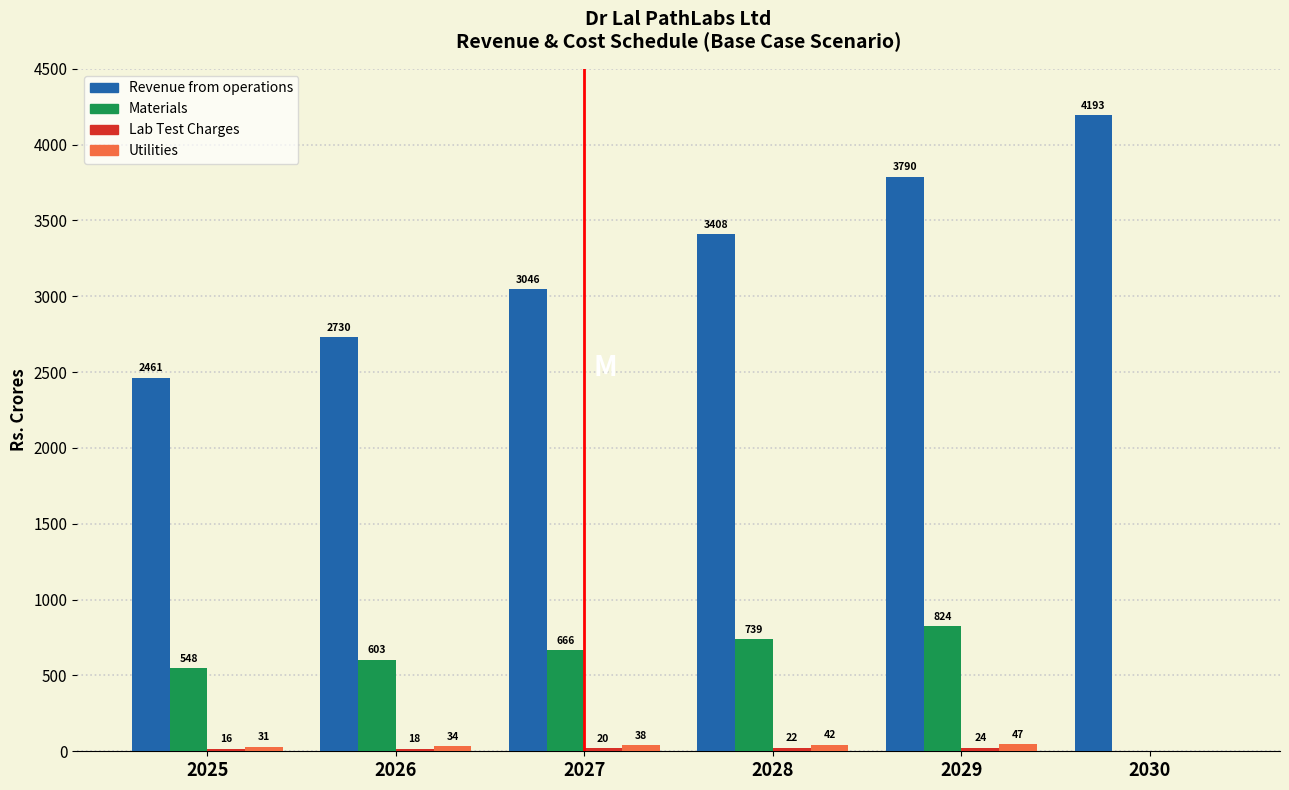

What is the maximum value for Materials?

823.9